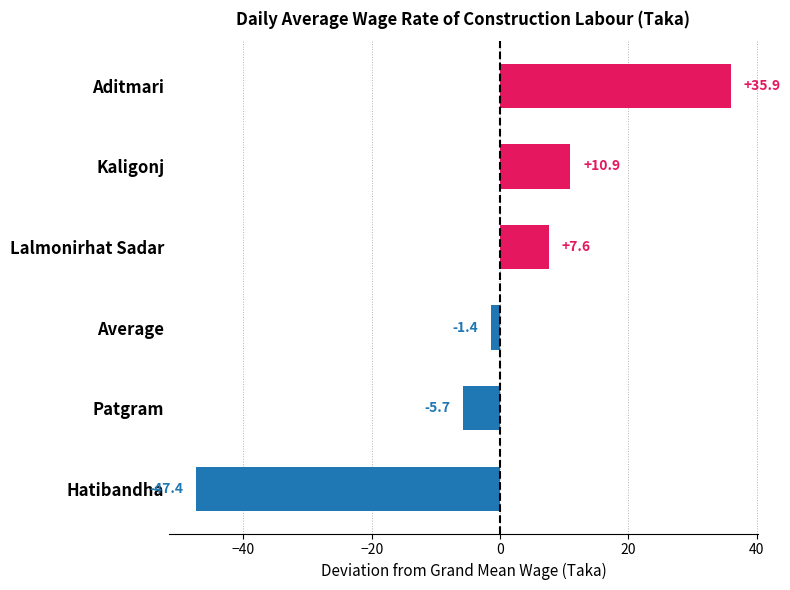

List the labels in order of value, largest first.

Aditmari, Kaligonj, Lalmonirhat Sadar, Average, Patgram, Hatibandha